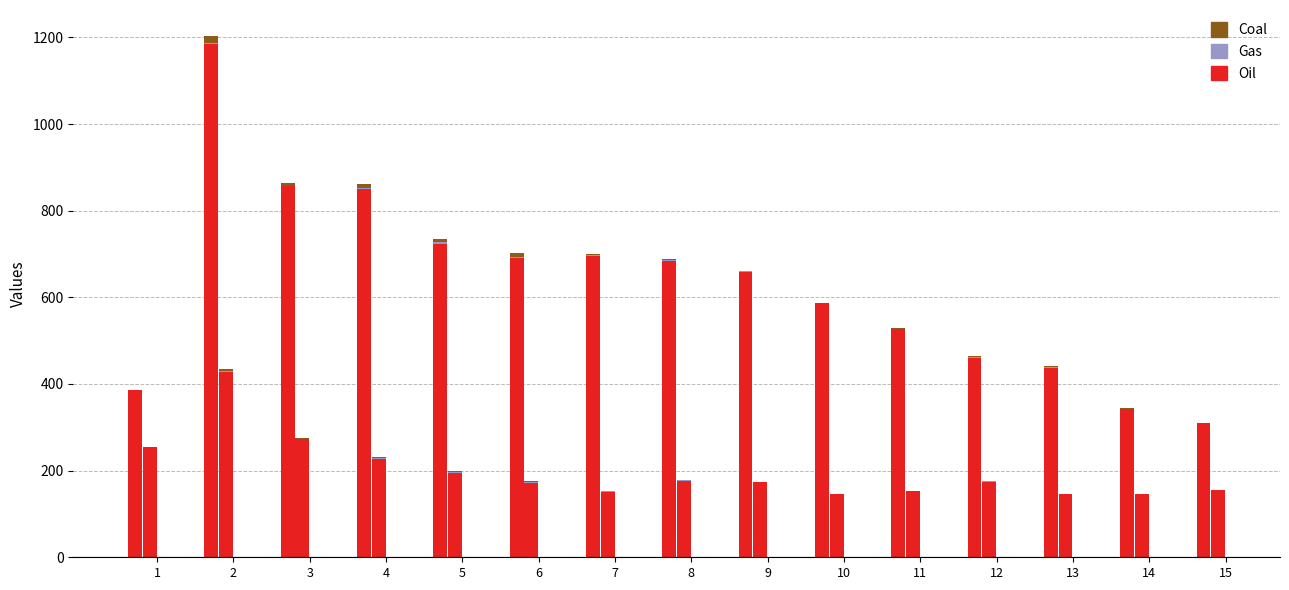

What are all the series names shown in the legend?

col_3 (Oil), col_1 (Gas), col_0 (Coal)